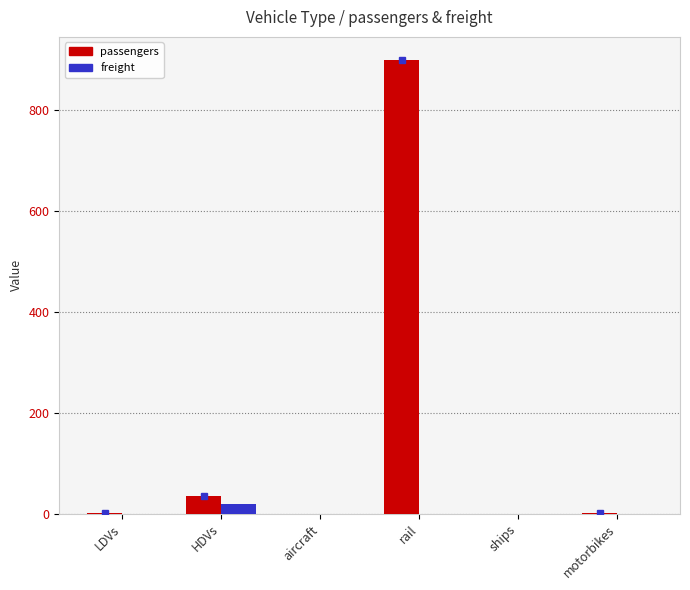

How many values in the freight series exceed 0?

1